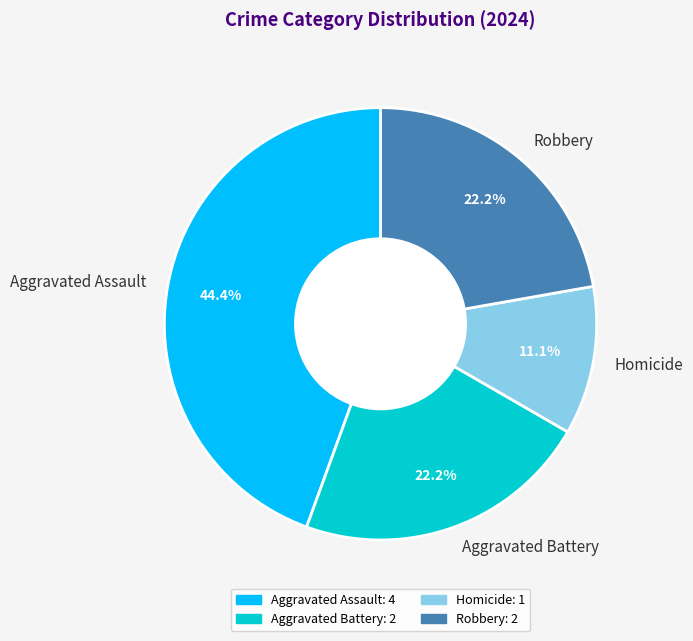

True or false: Aggravated Battery accounts for 14% of the total.

False